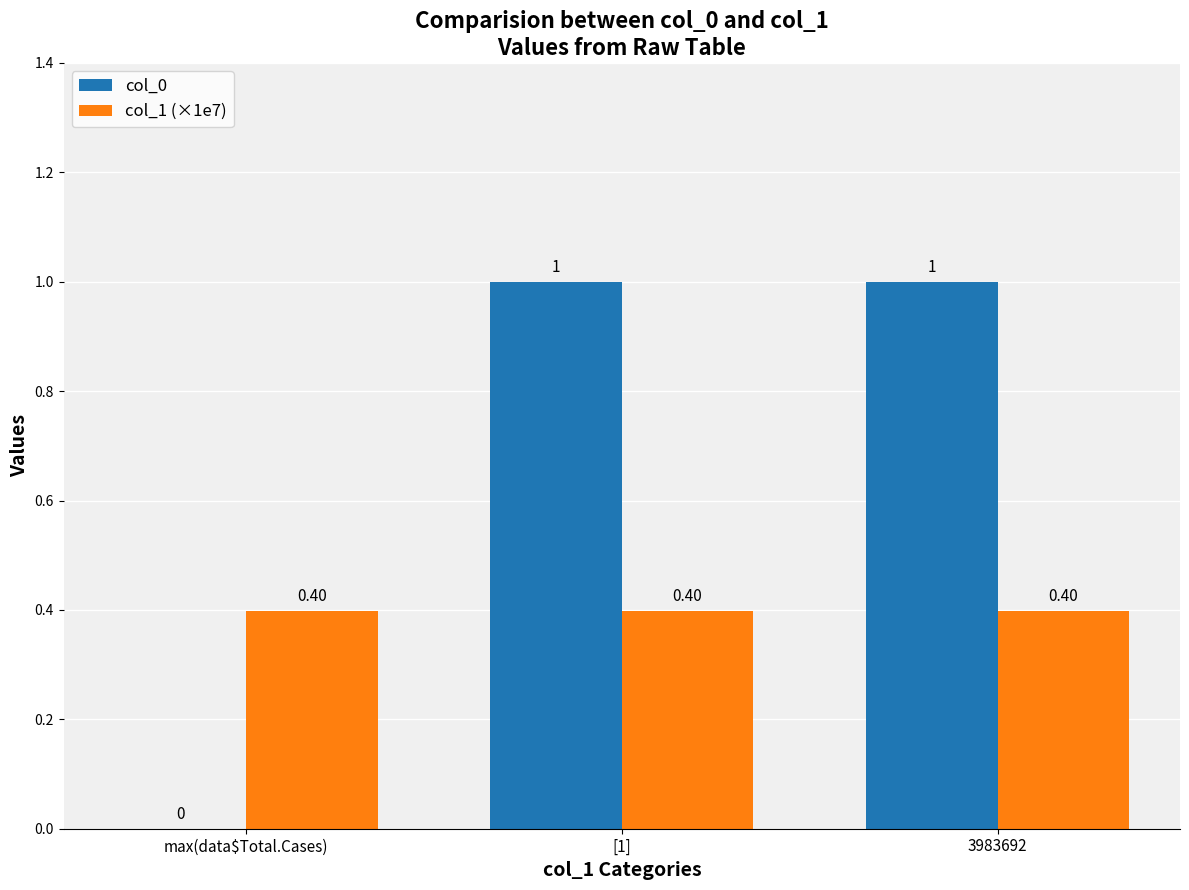

Which series has the largest total across all categories?

col_0